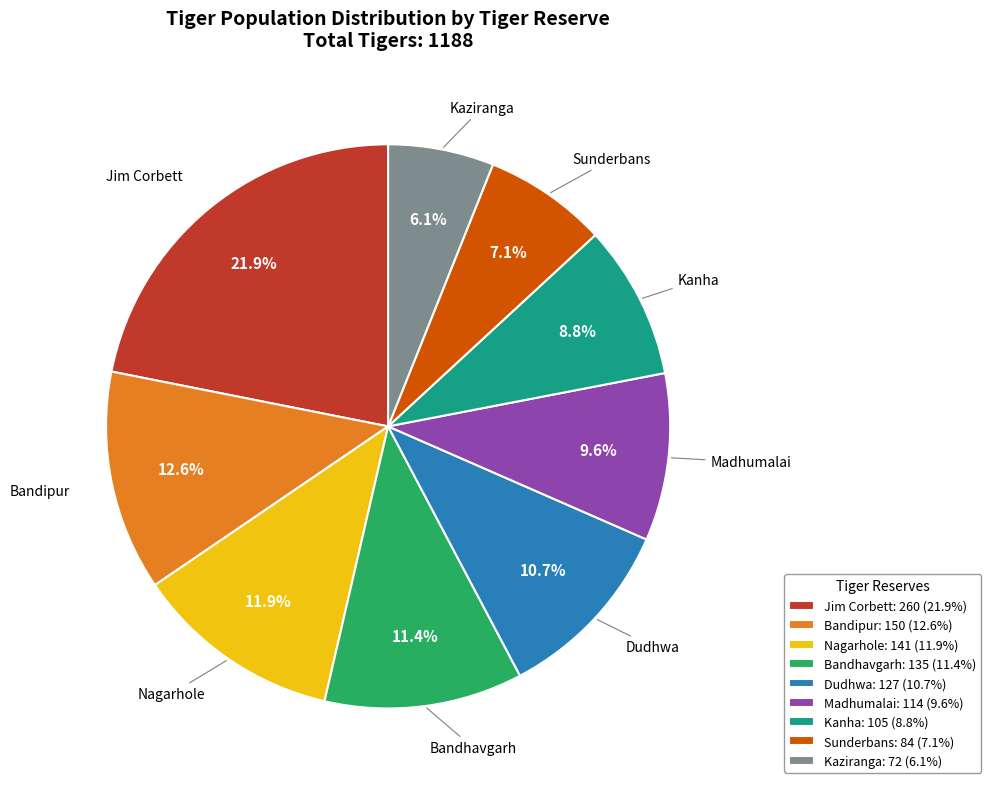

Which has a higher value, Bandipur or Dudhwa?

Bandipur